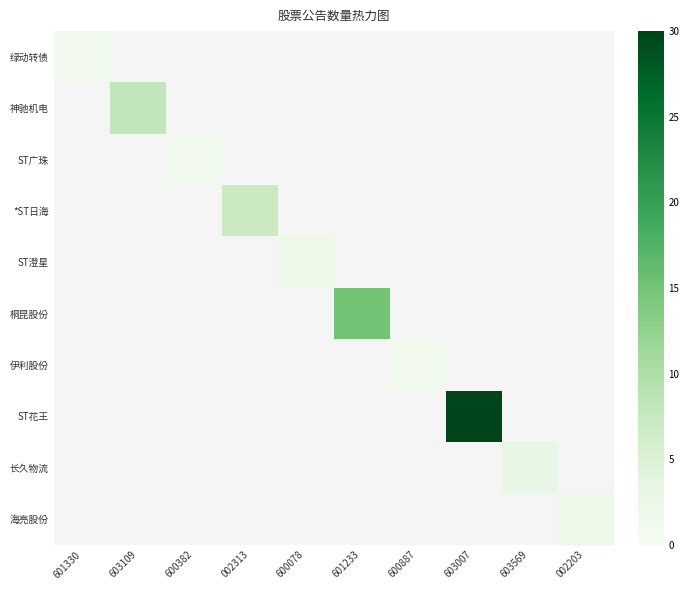

List the labels in order of 伊利股份 value, smallest first.

601330, 603109, 600382, 002313, 600078, 601233, 600887, 603007, 603569, 002203